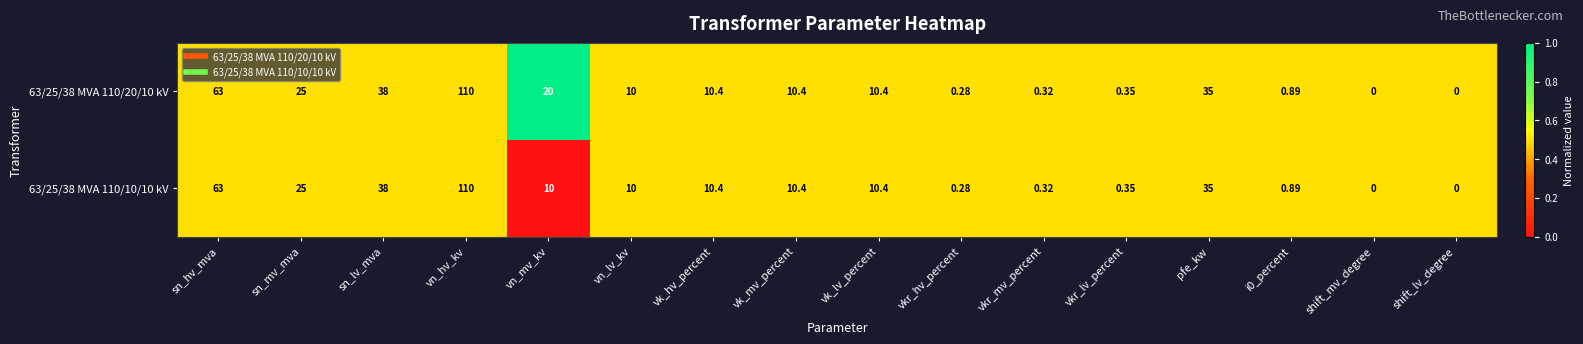

Is the value of 63/25/38 MVA 110/20/10 kV at sn_hv_mva greater than the value of 63/25/38 MVA 110/10/10 kV at vkr_lv_percent?

Yes